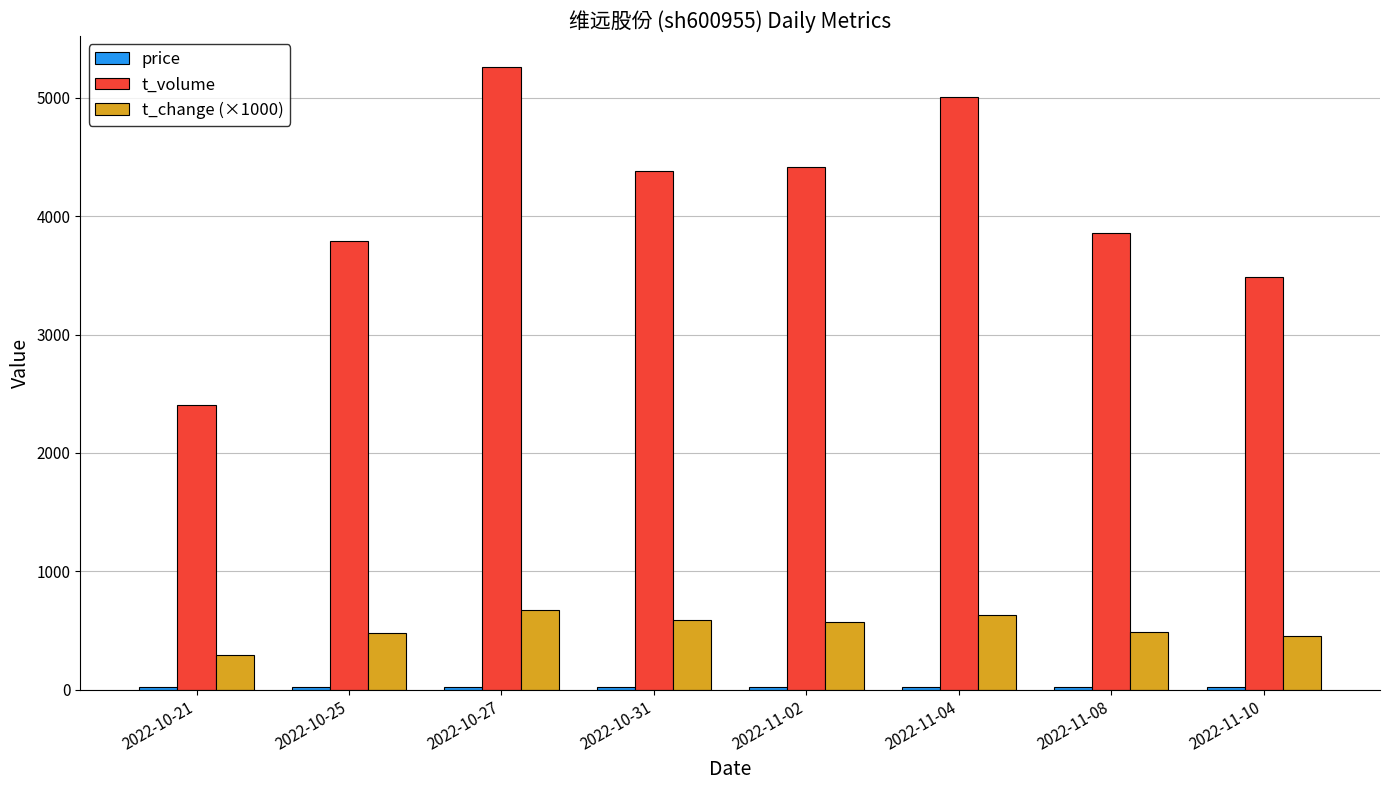

Which series changed the most between 2022-10-21 and 2022-11-10?

t_volume